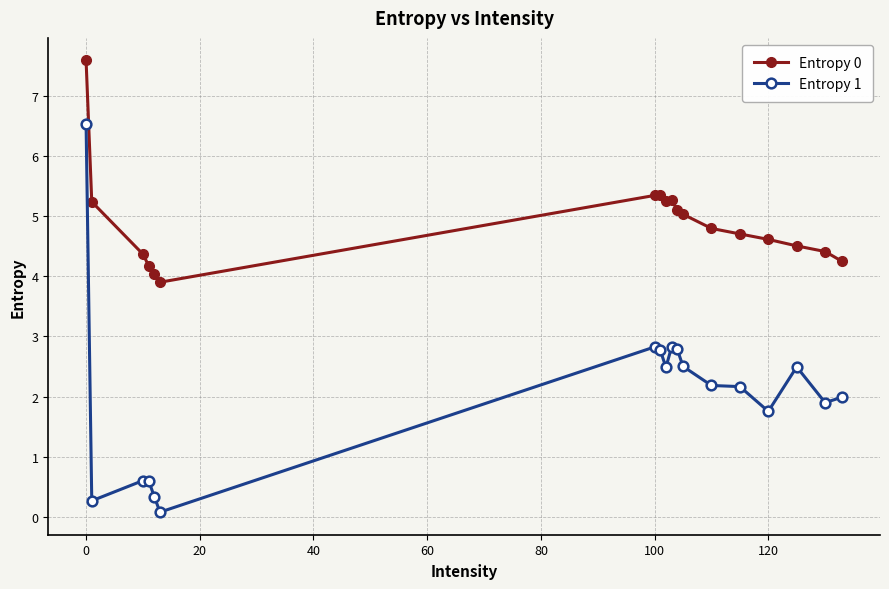

True or false: Entropy 1 has more than 2 interior local peaks.

True